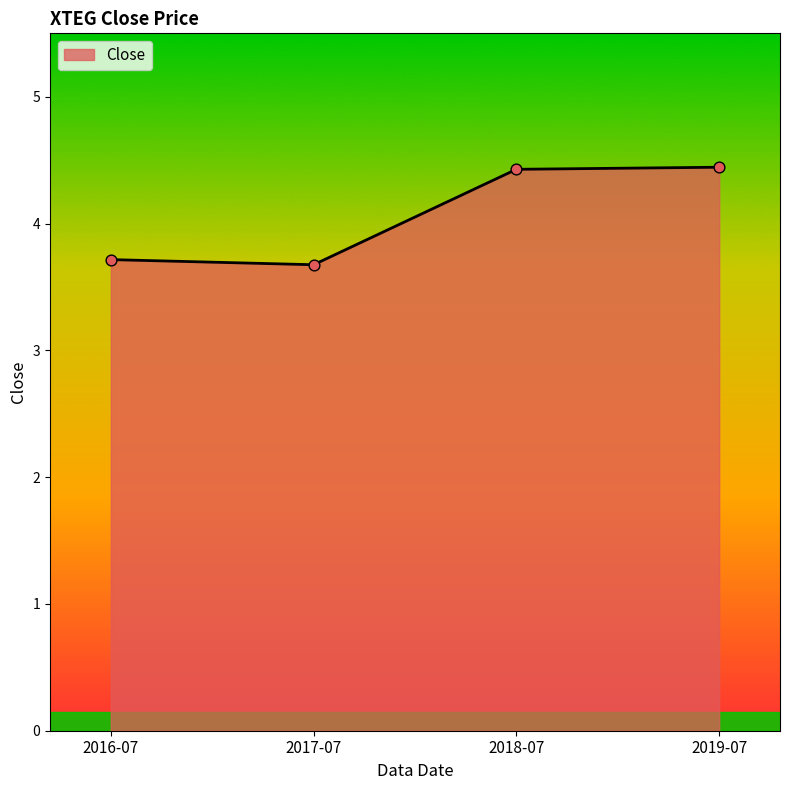

Which has a higher value, 2016-07 or 2019-07?

2019-07